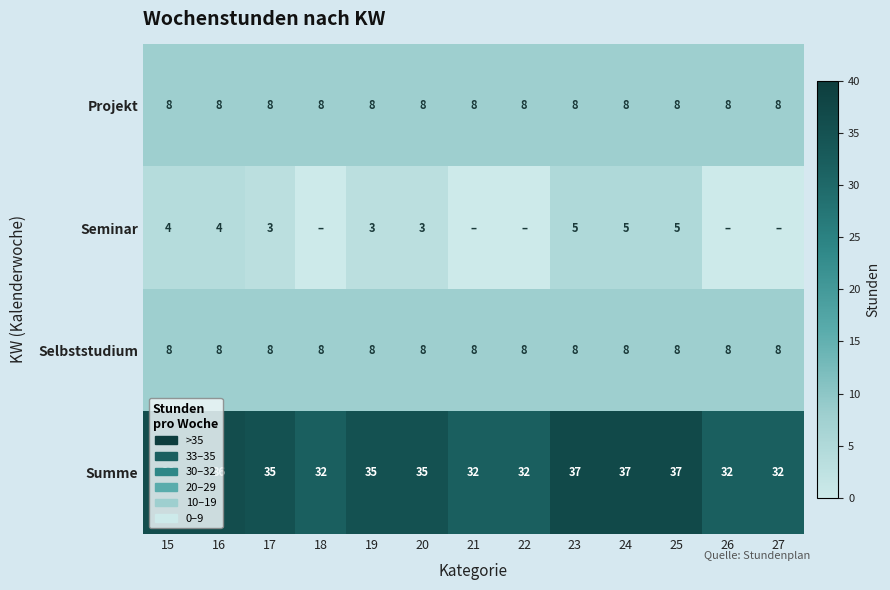

What is the minimum value for Summe?

32